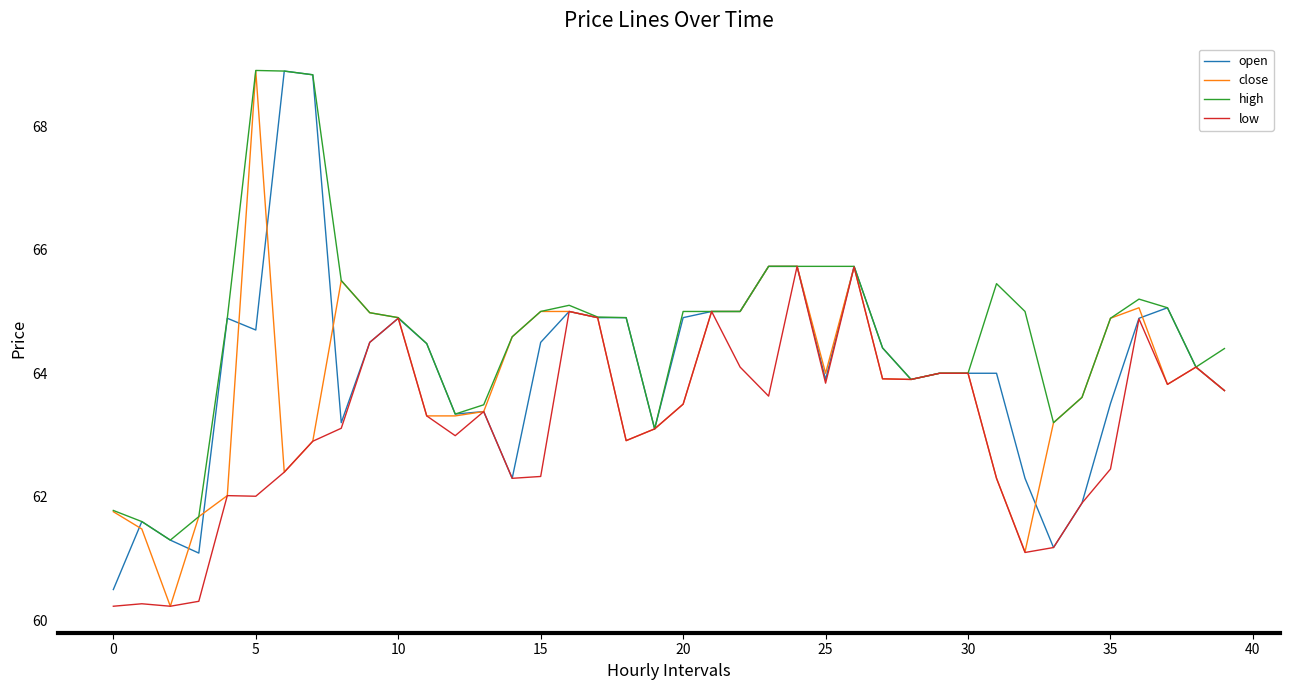

Is this an area chart (filled region under the line)?

No